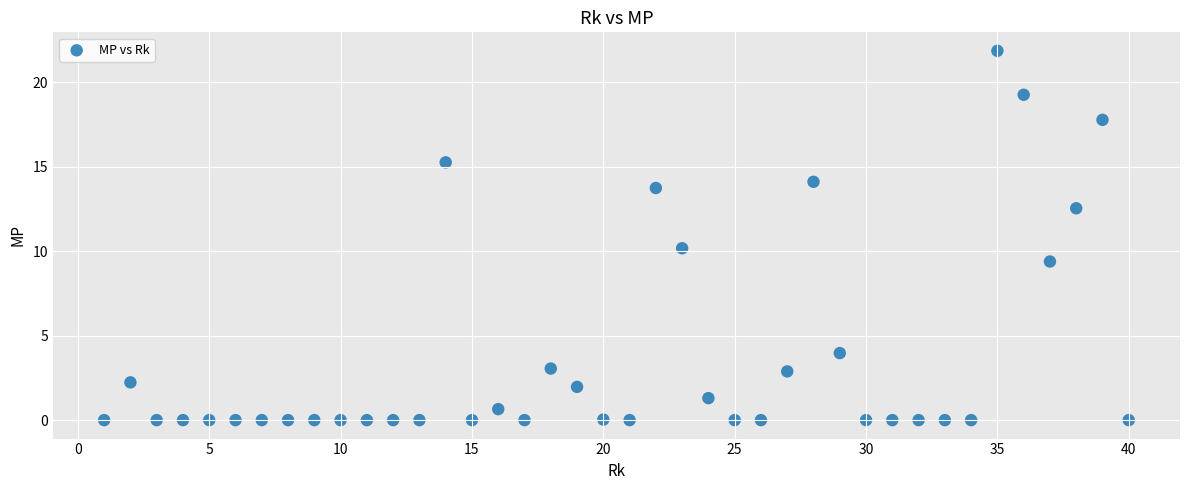

What is the range of X values (max minus min)?

39.0